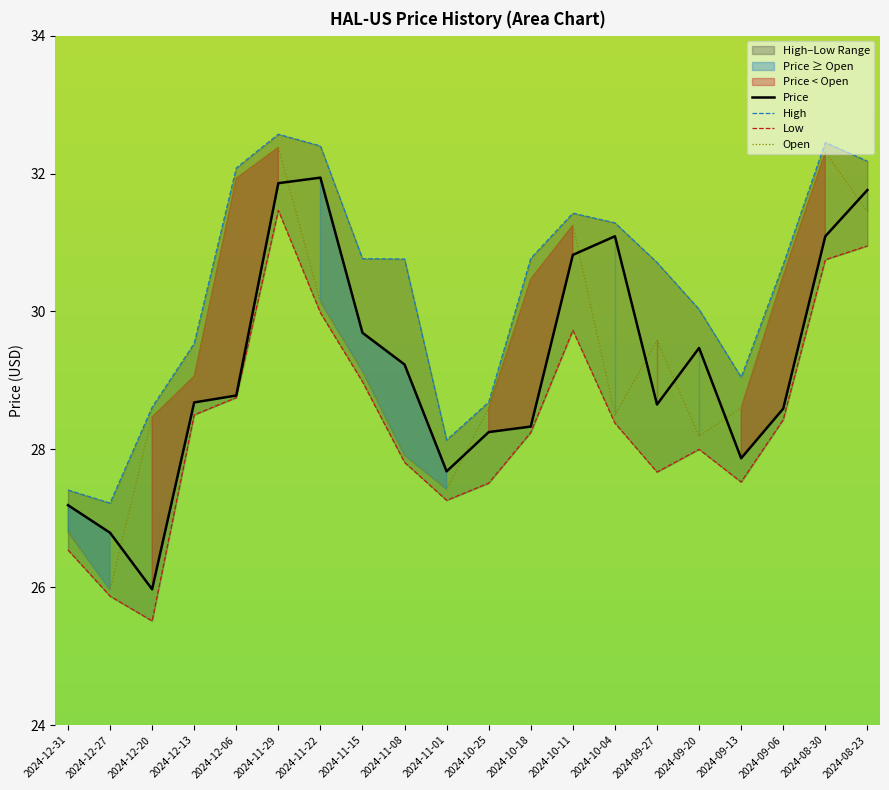

List the series in order of their peak value, lowest first.

Low, Price, Open, High